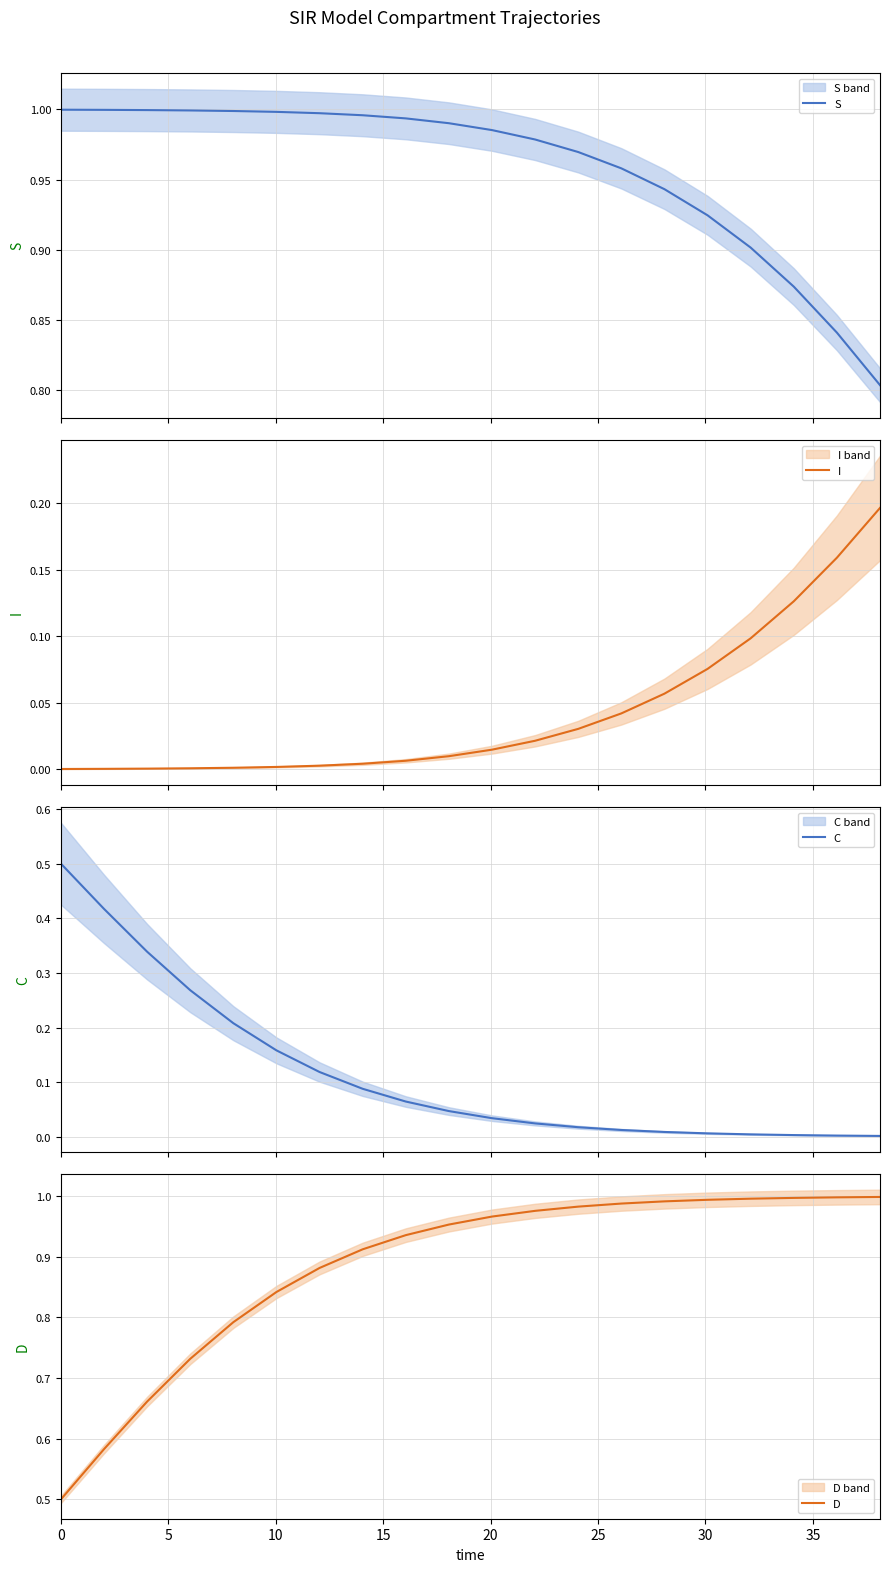

What is the maximum value for C?

0.5